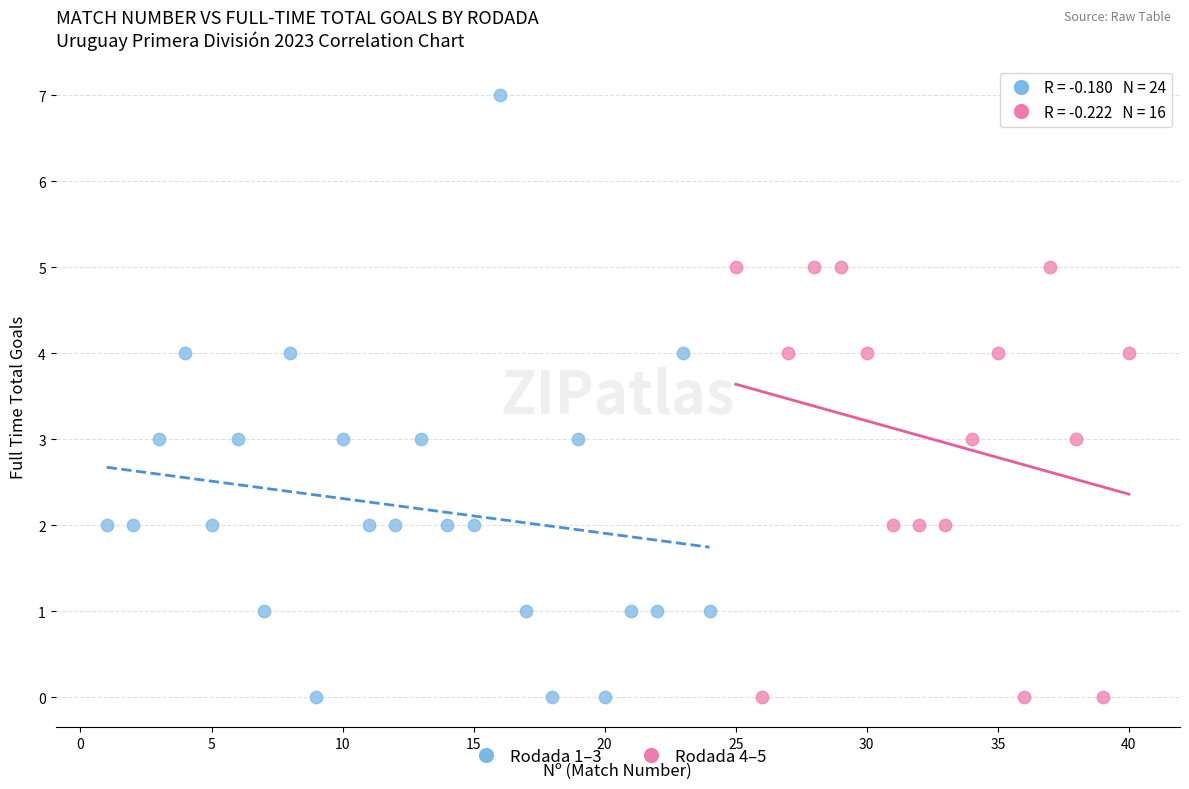

Which series has the widest spread of Y values?

Rodada 1–3